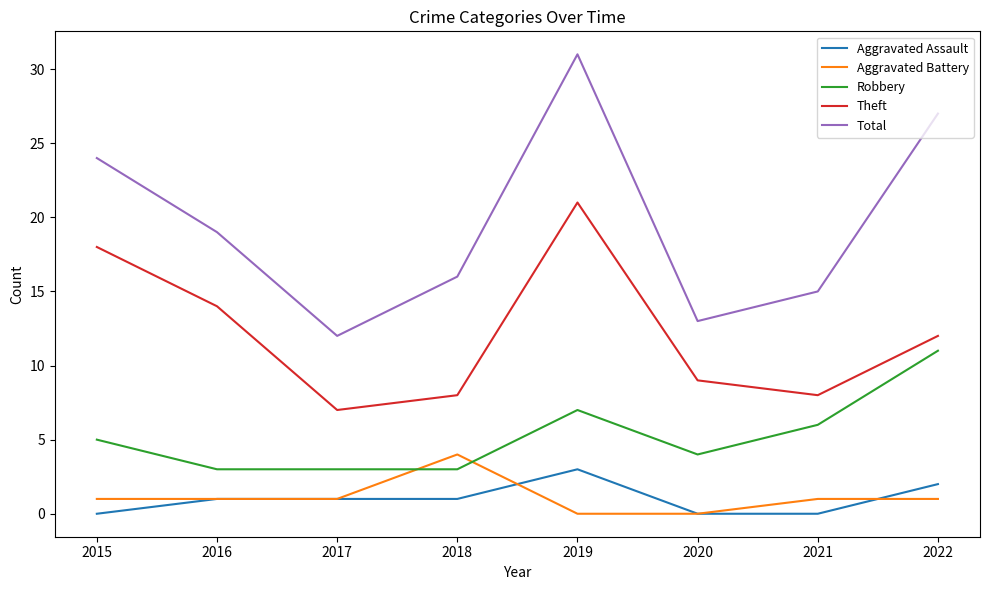

What is the difference between the Aggravated Assault values at 2019 and 2017?

2